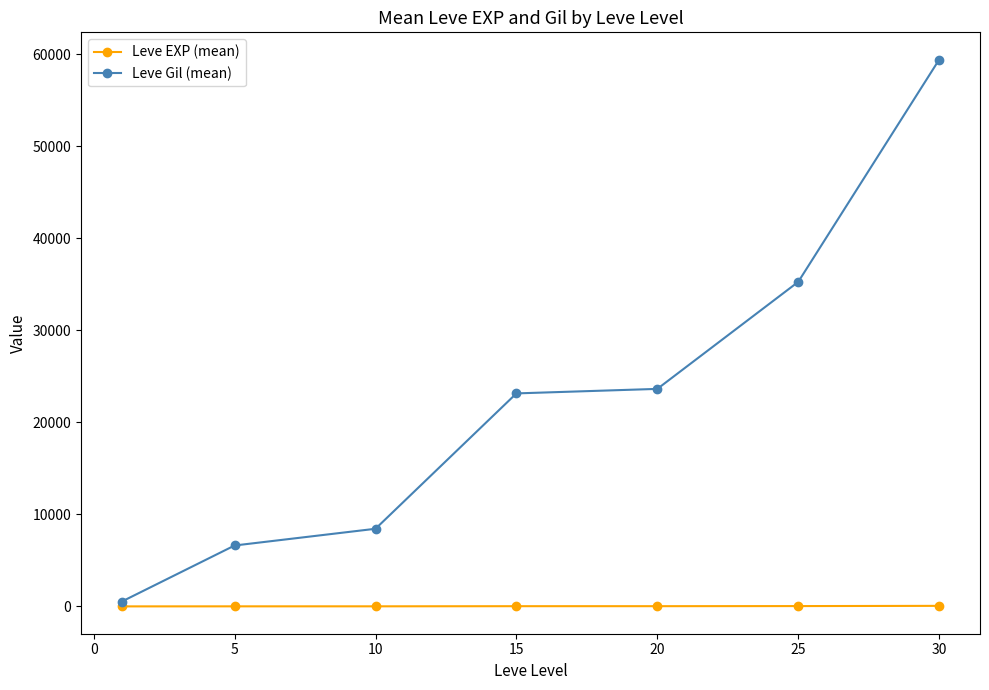

True or false: Leve Gil (mean) has more than 2 interior local peaks.

False